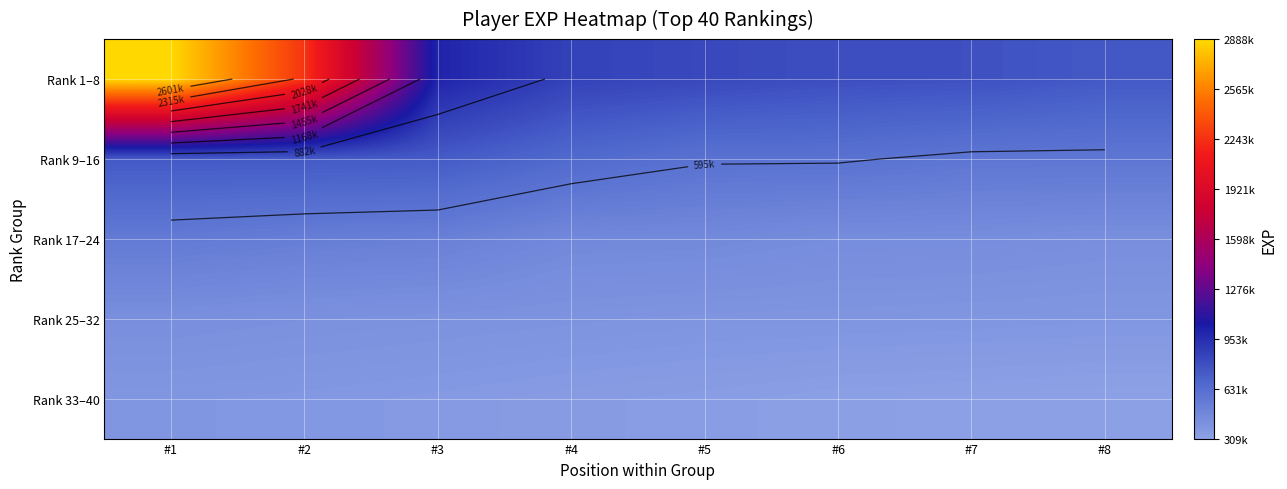

True or false: Rank 33–40 has a value of 468934 at #7.

False